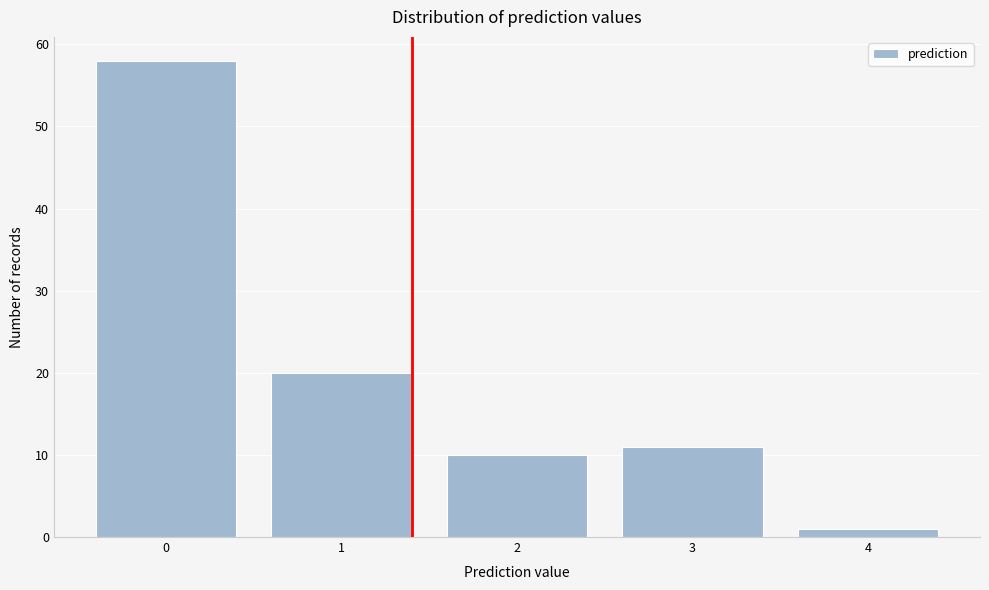

Reading right to left, what are all the values shown in this chart?

4=1	3=11	2=10	1=20	0=58